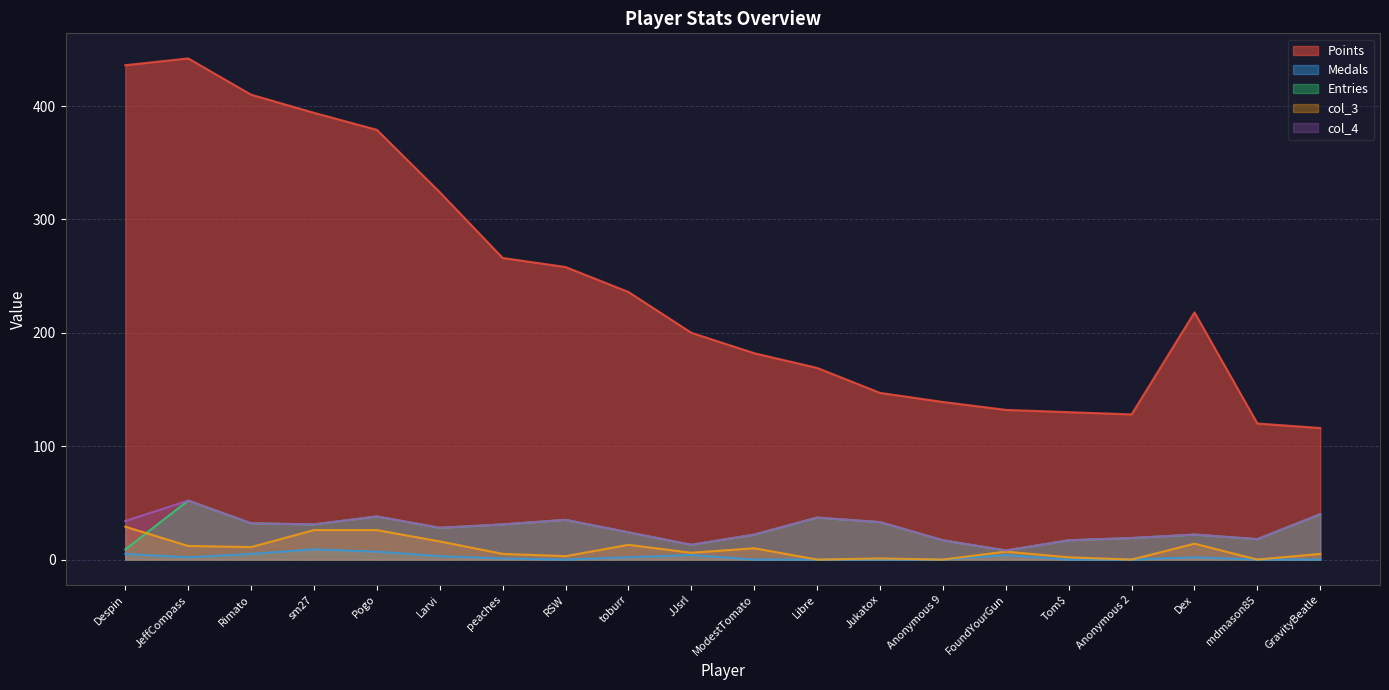

True or false: Entries has more than 2 points higher than both neighbors.

True